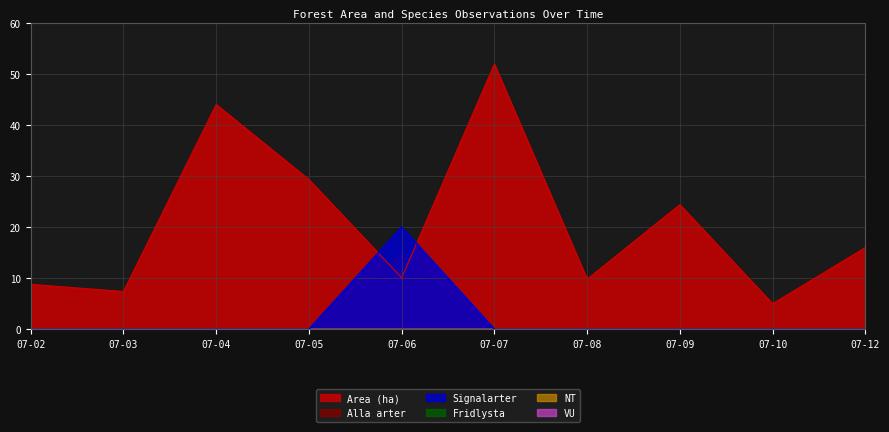

True or false: Area (ha) and Signalarter intersect in this chart.

True